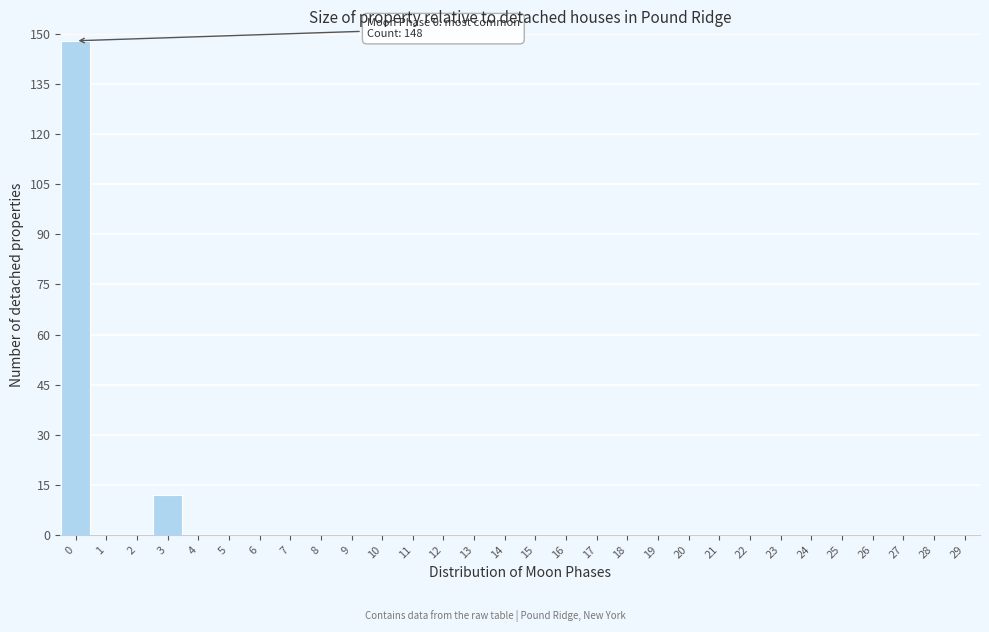

Reading left to right, what are all the values shown in this chart?

0=148	1=0	2=0	3=12	4=0	5=0	6=0	7=0	8=0	9=0	10=0	11=0	12=0	13=0	14=0	15=0	16=0	17=0	18=0	19=0	20=0	21=0	22=0	23=0	24=0	25=0	26=0	27=0	28=0	29=0